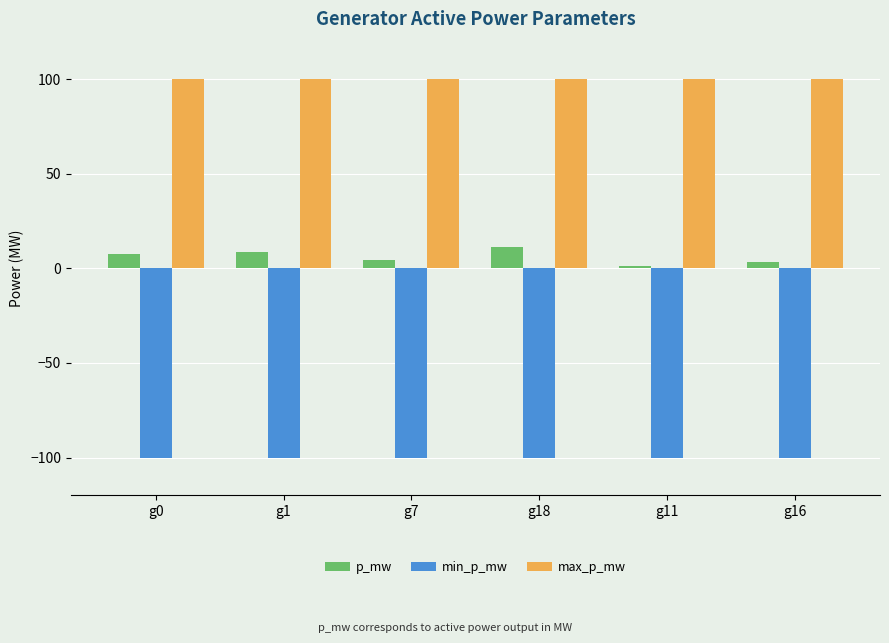

What is the difference between the p_mw values at g7 and g0?

3.0